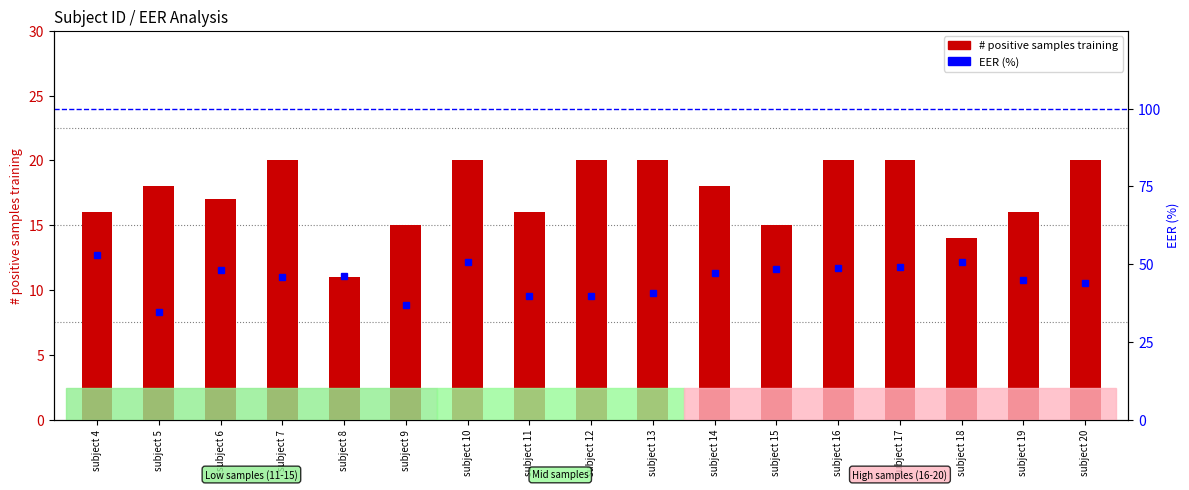

Are the bars horizontal?

No